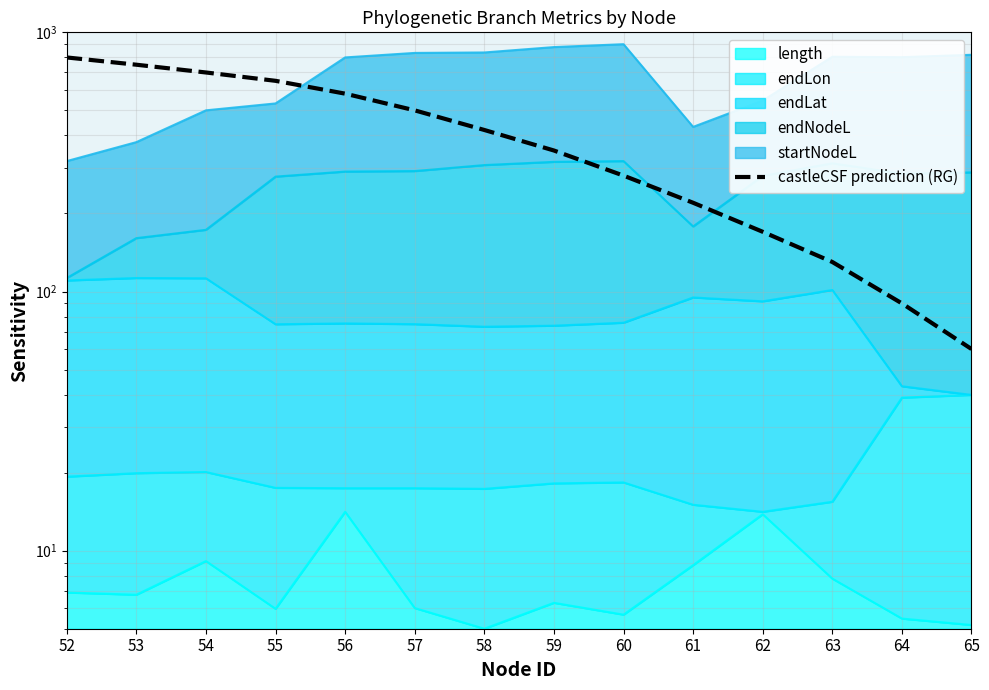

At which label does the data first exceed 420?

52